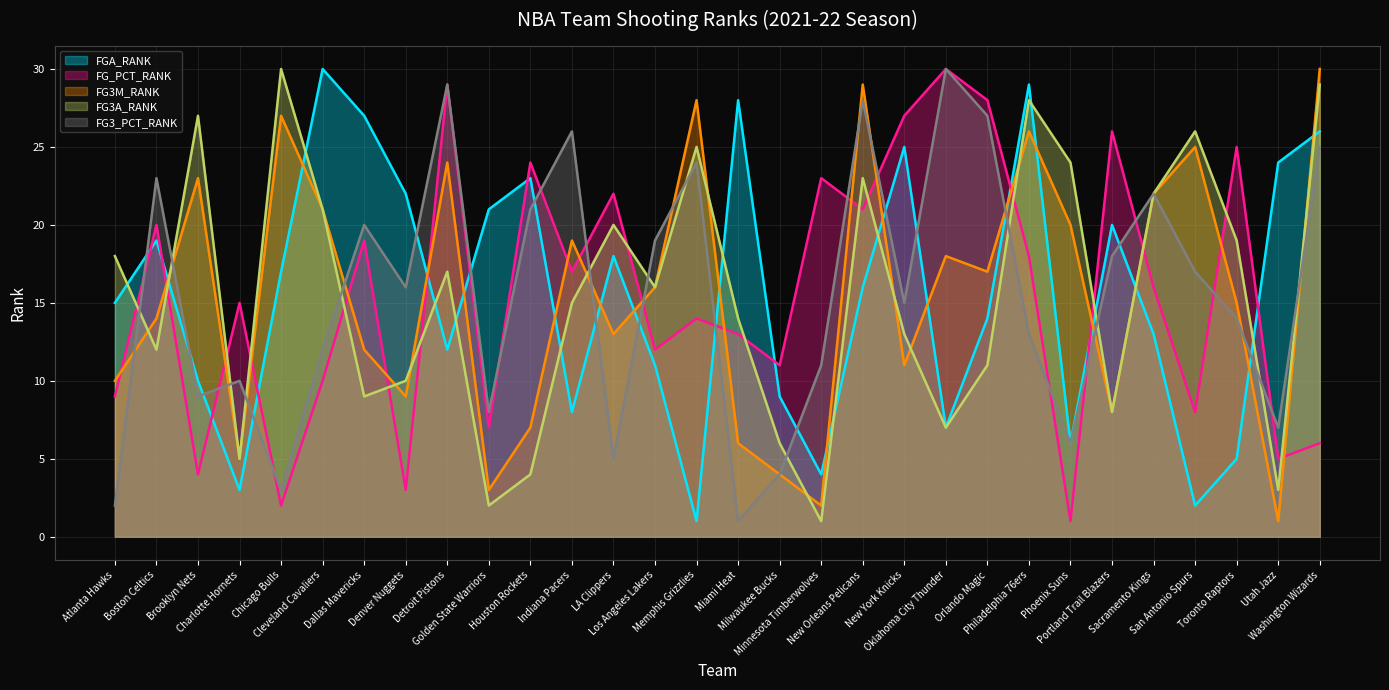

Is the value of FG3A_RANK at Indiana Pacers greater than the value of FG_PCT_RANK at Orlando Magic?

No